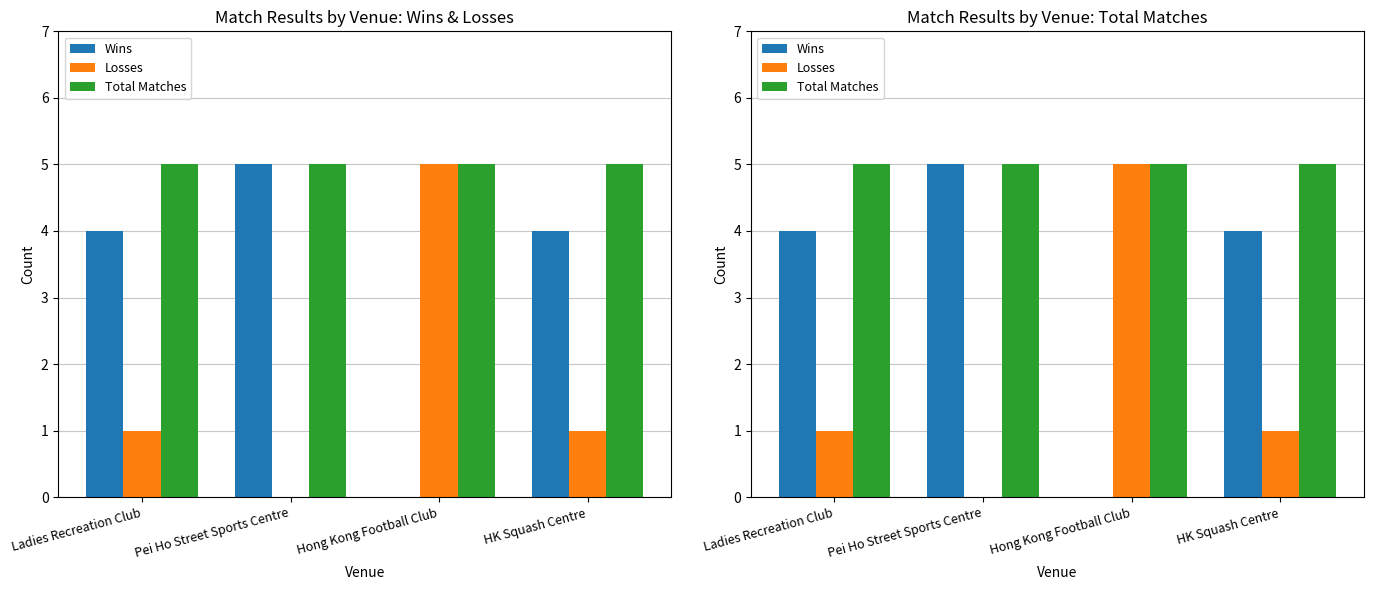

Count the Losses values in the range 1 to 5.

3